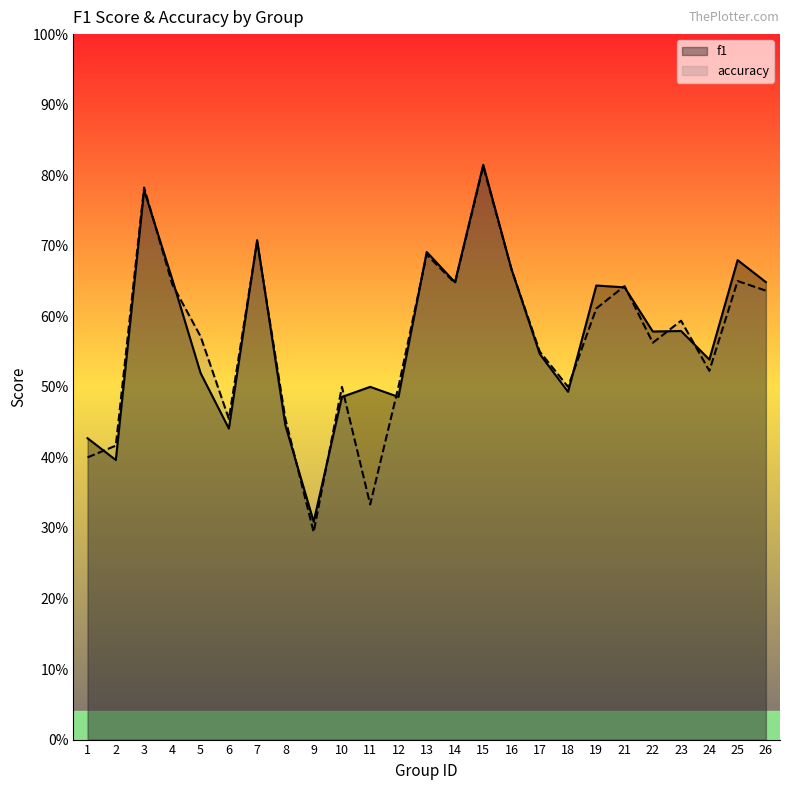

What is the difference between the f1 values at 13 and 24?

0.2